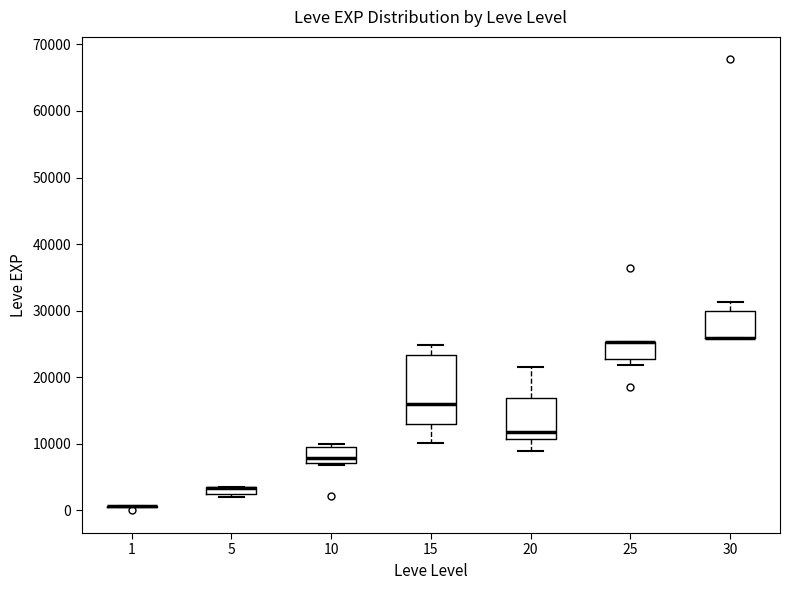

Comparing the boxes themselves (not the whiskers), which one is the tallest?

15